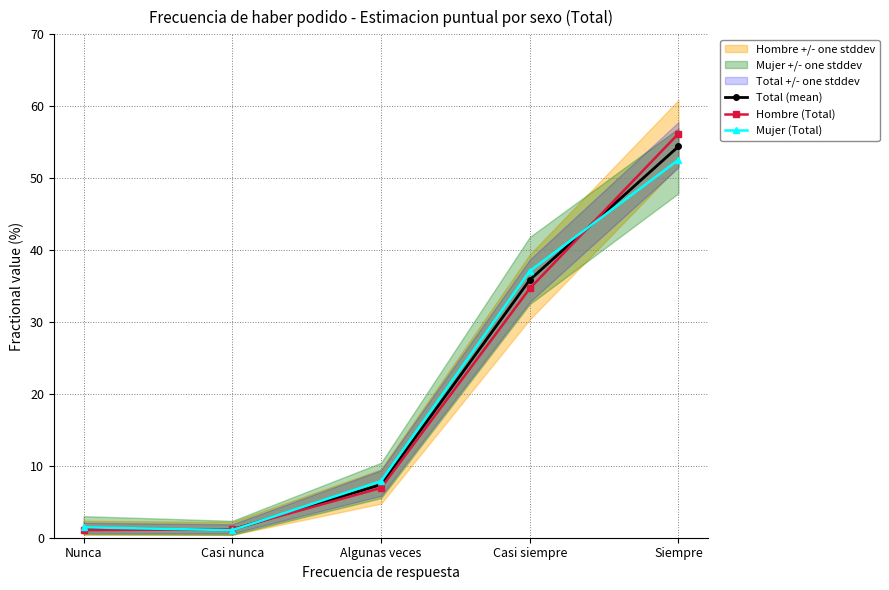

True or false: Hombre (Total) has more than 1 interior local peaks.

False